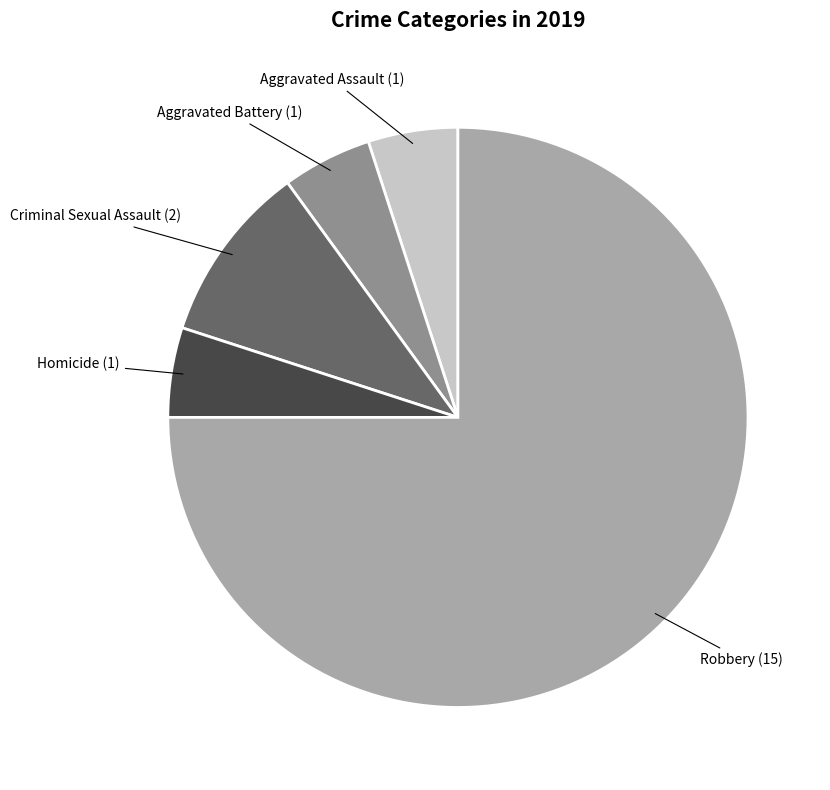

Do Homicide and Robbery together represent more than half of the pie?

Yes